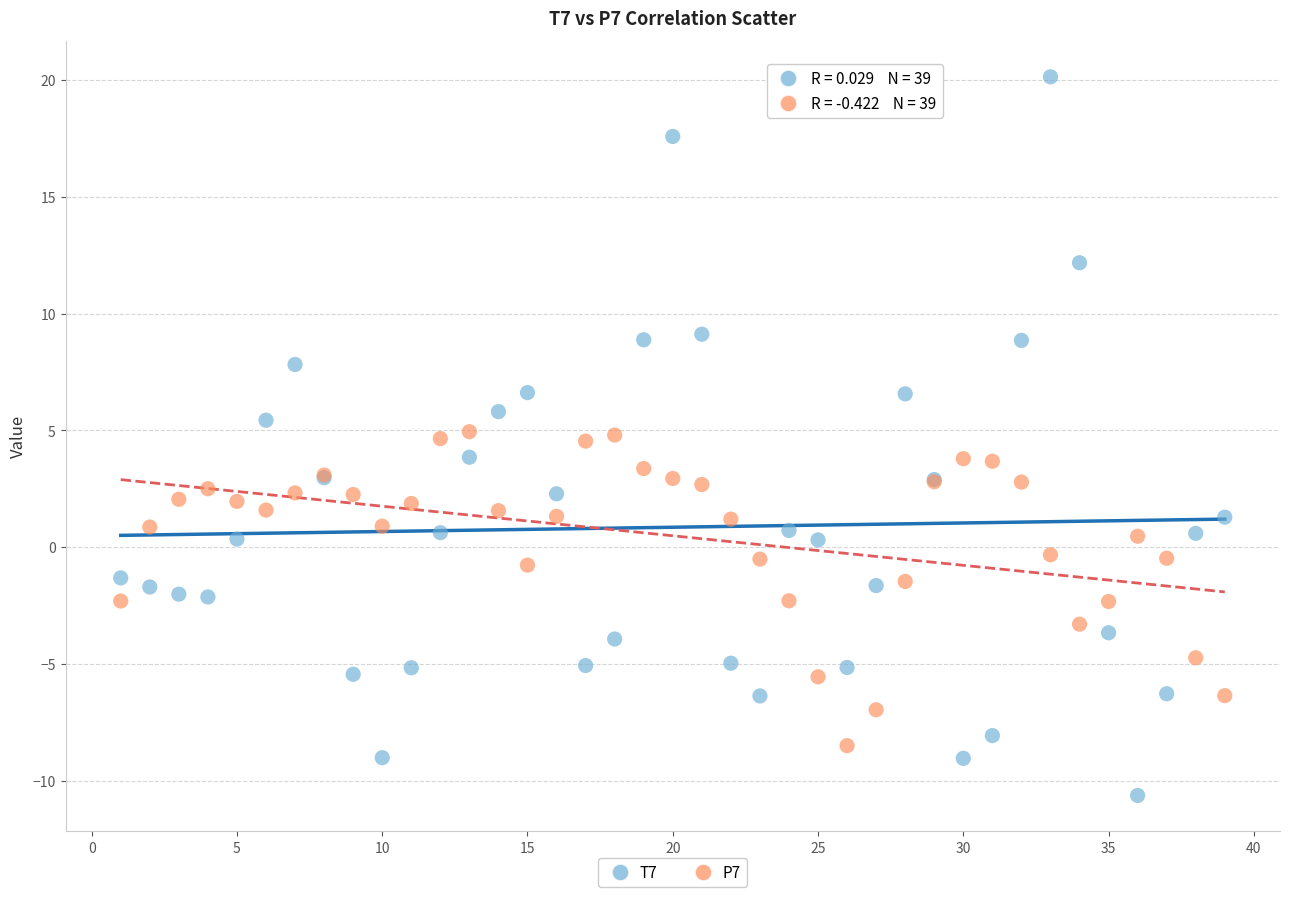

Which series reaches the maximum Y coordinate?

T7